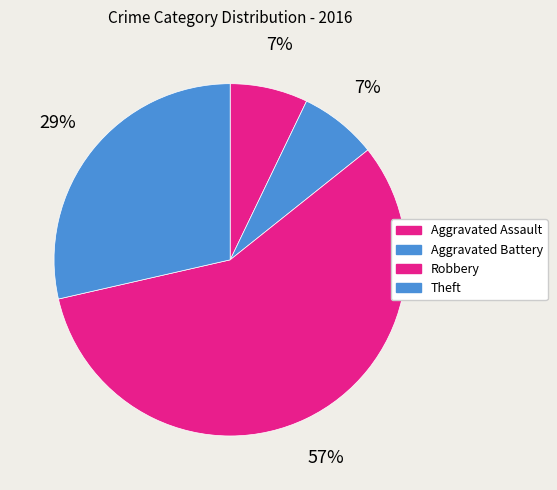

The Aggravated Assault slice represents 7% of the pie. True or false?

True